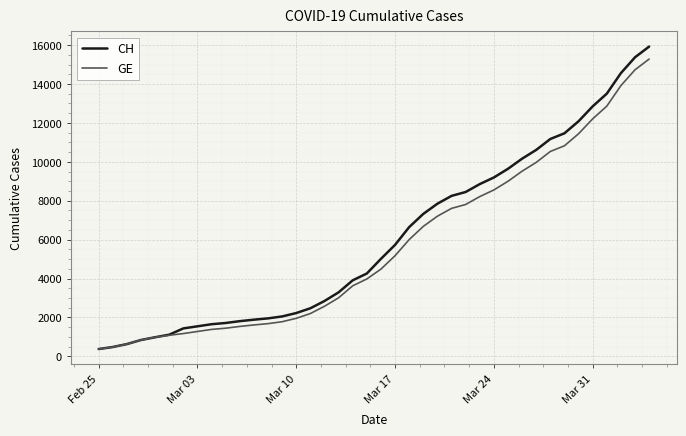

What is the smallest value displayed?

375